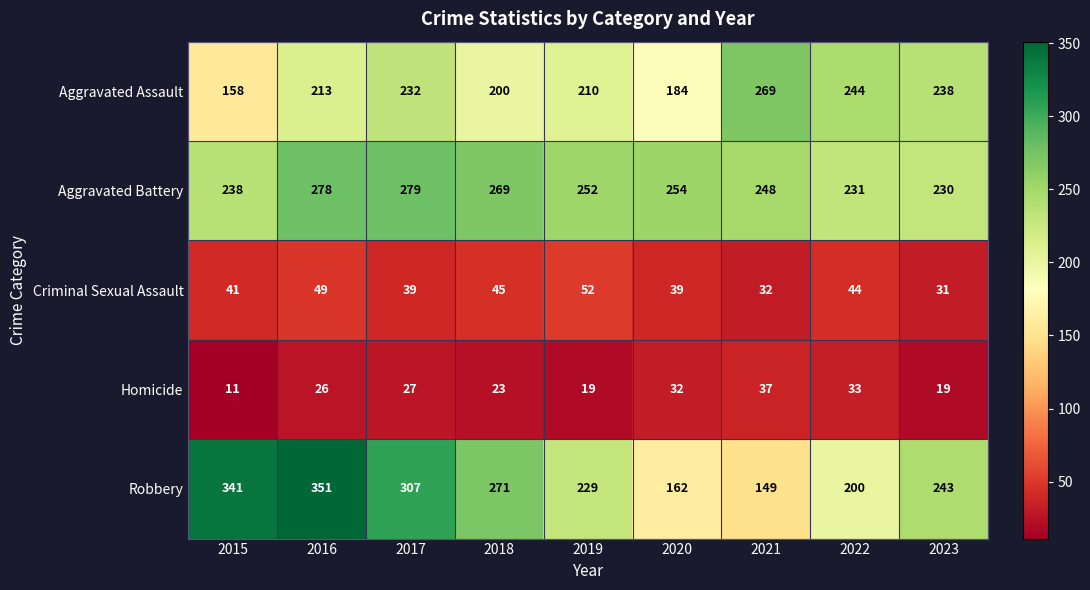

Count the number of categories in the chart.

9